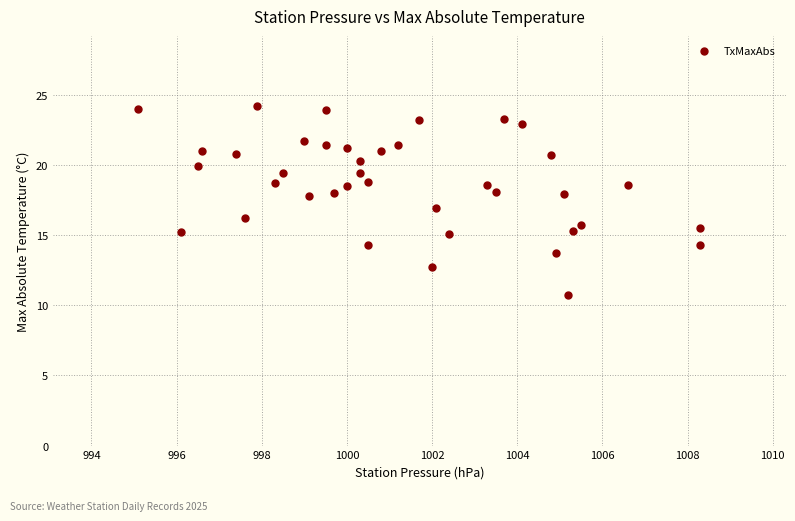

What is the range of Y values (max minus min)?

13.5